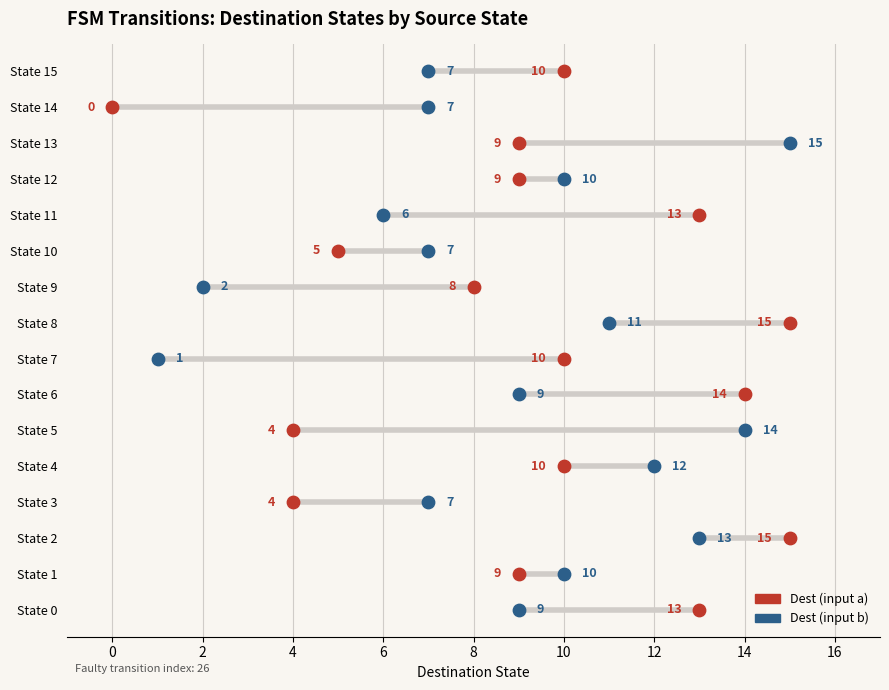

What are all the series names shown in the legend?

Dest (input a), Dest (input b)